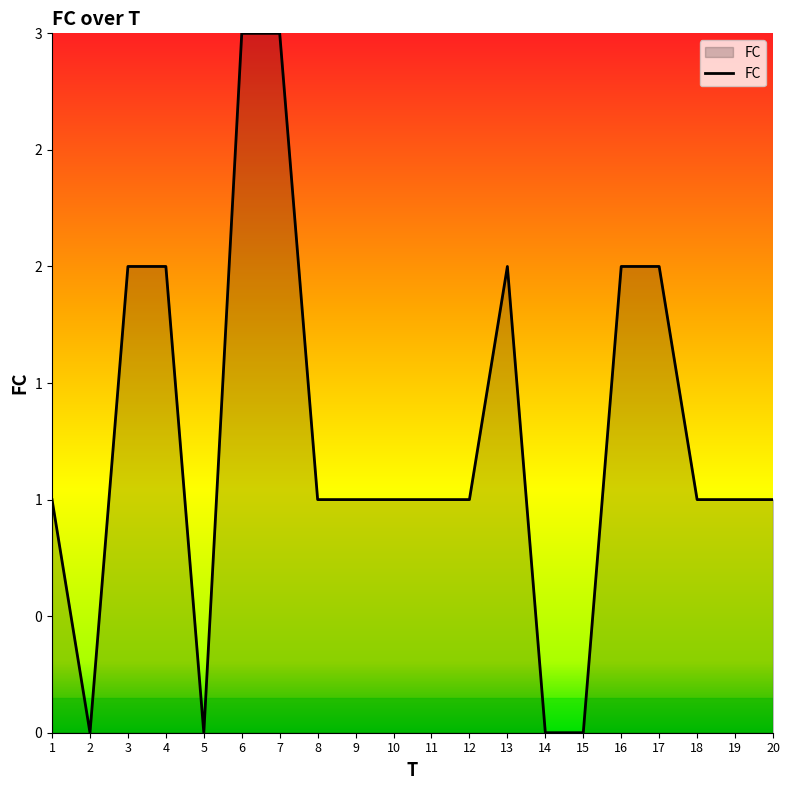

Does the chart display data point markers on the line(s)?

No